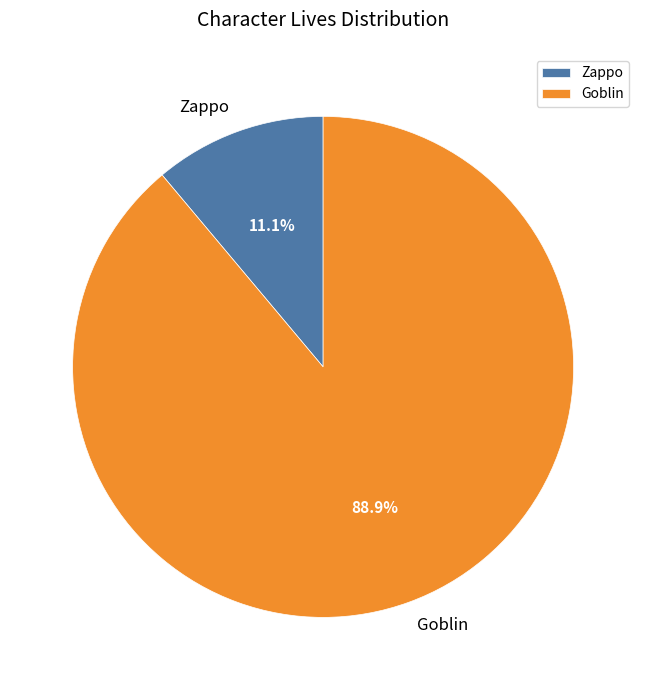

Count the number of slices in the pie.

2